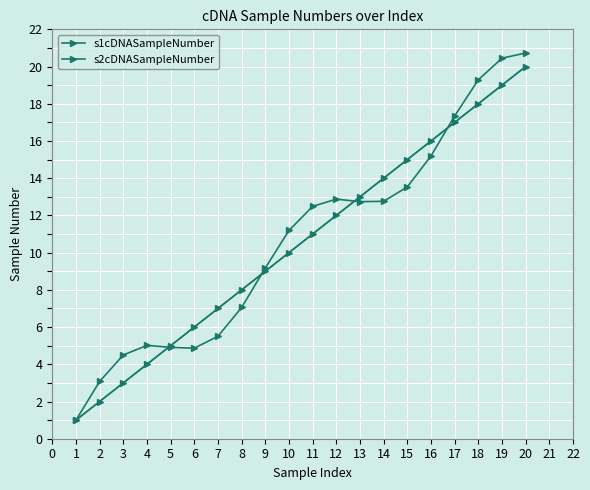

How many times do s1cDNASampleNumber and s2cDNASampleNumber cross each other?

4